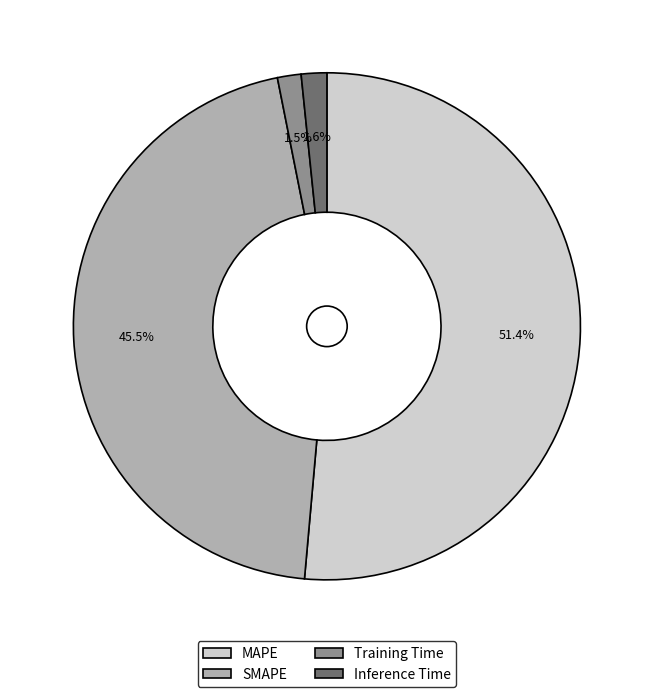

What is the ratio of the value at SMAPE to the value at MAPE?

0.9